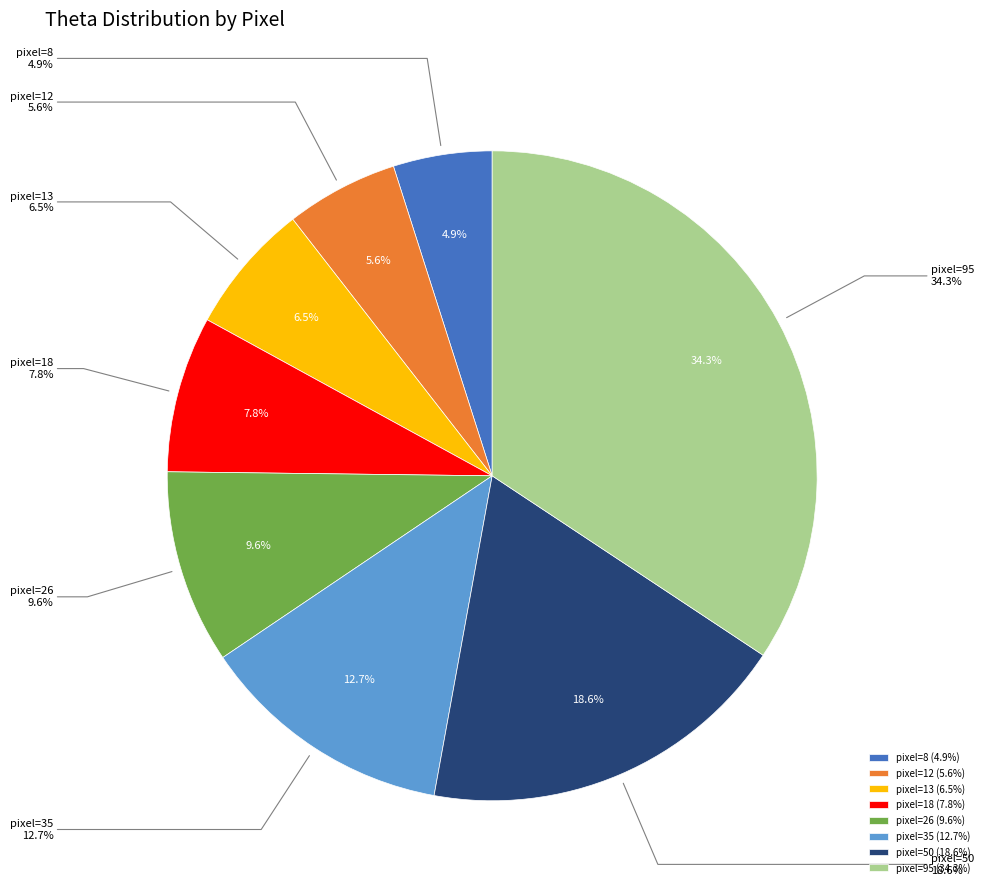

Count the number of slices in the pie.

8